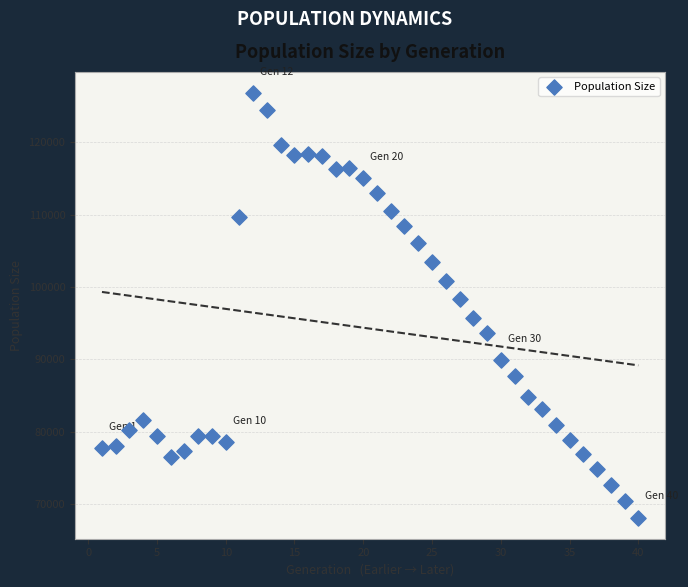

What Y value in the scatter plot is closest to 97467?

98339